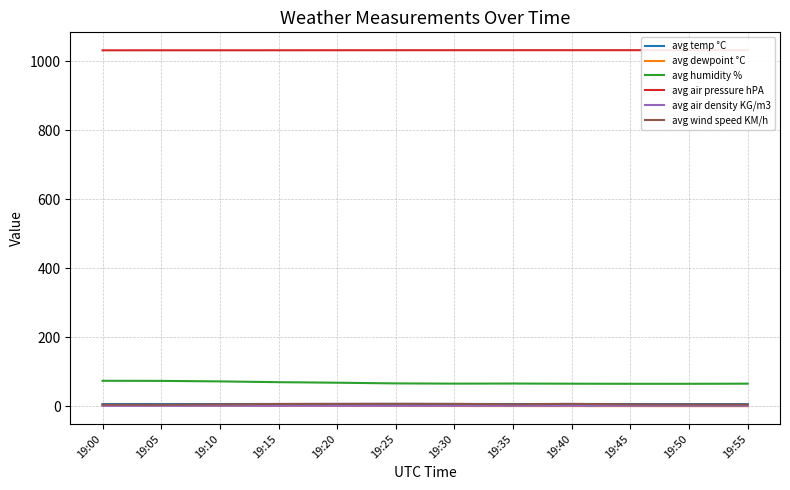

Where is avg temp °C nearest to the value 6?

19:55